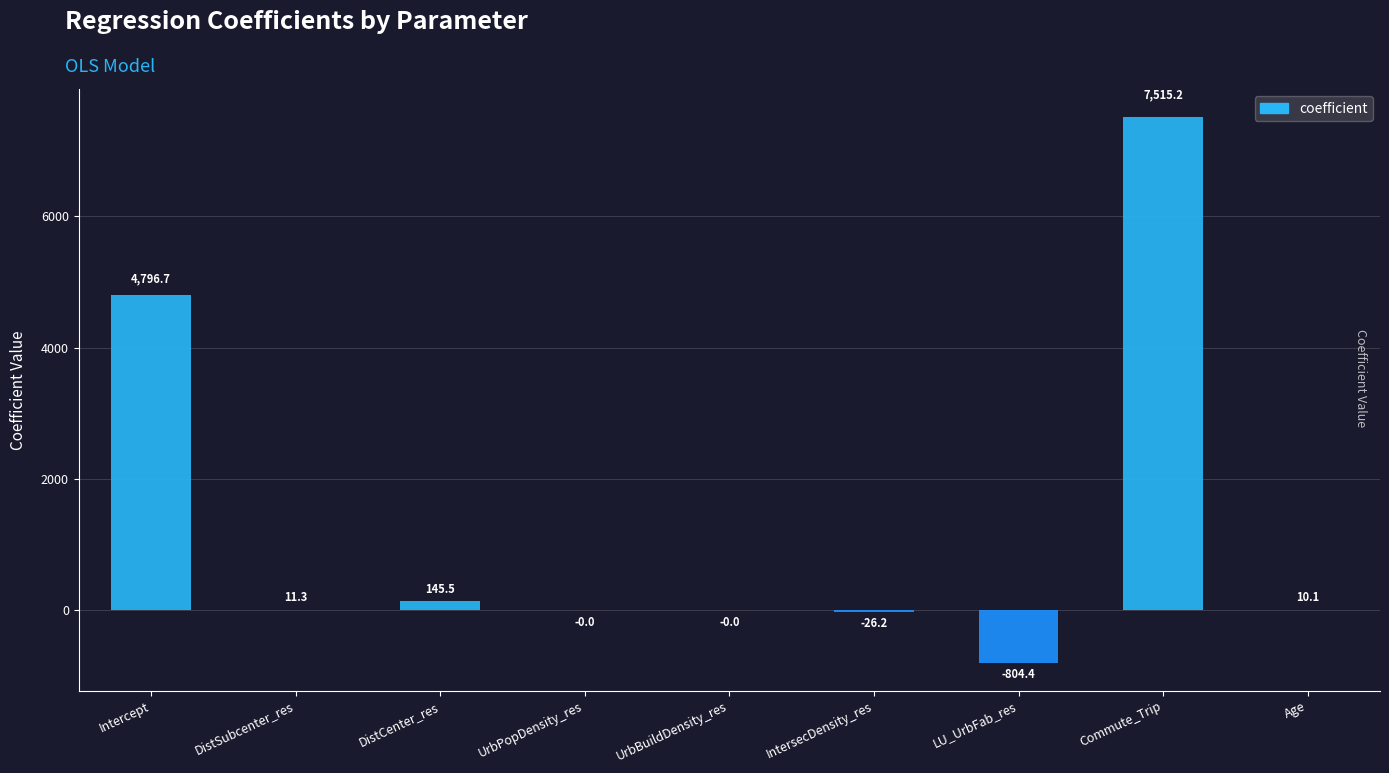

Where is the data nearest to the value 3355?

Intercept